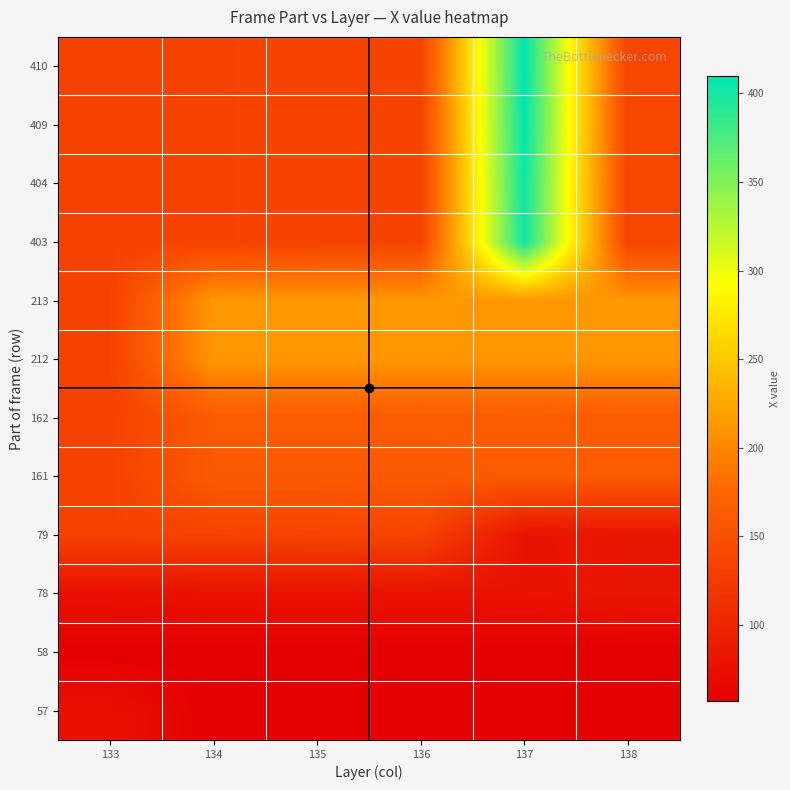

Reading left to right, extract all data points from this chart.

57: 133=76	134=57	135=57	136=57	137=57	138=58
58: 133=58	134=58	135=58	136=58	137=58	138=58
78: 133=76	134=78	135=78	136=78	137=79	138=82
79: 133=133	134=134	135=135	136=136	137=80	138=82
161: 133=133	134=161	135=161	136=161	137=162	138=162
162: 133=133	134=162	135=162	136=162	137=163	138=162
212: 133=133	134=212	135=212	136=212	137=212	138=212
213: 133=133	134=213	135=213	136=213	137=213	138=213
403: 133=133	134=134	135=135	136=136	137=403	138=138
404: 133=133	134=134	135=135	136=136	137=404	138=138
409: 133=133	134=134	135=135	136=136	137=409	138=138
410: 133=133	134=134	135=135	136=136	137=410	138=138